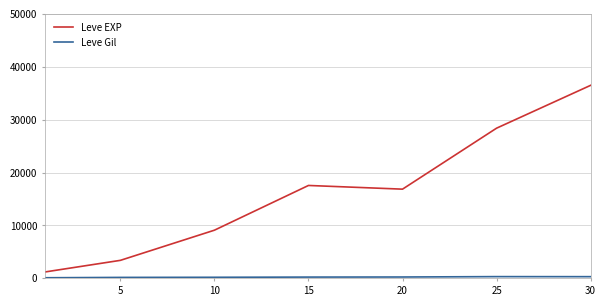

How many categories are shown in the chart?

7